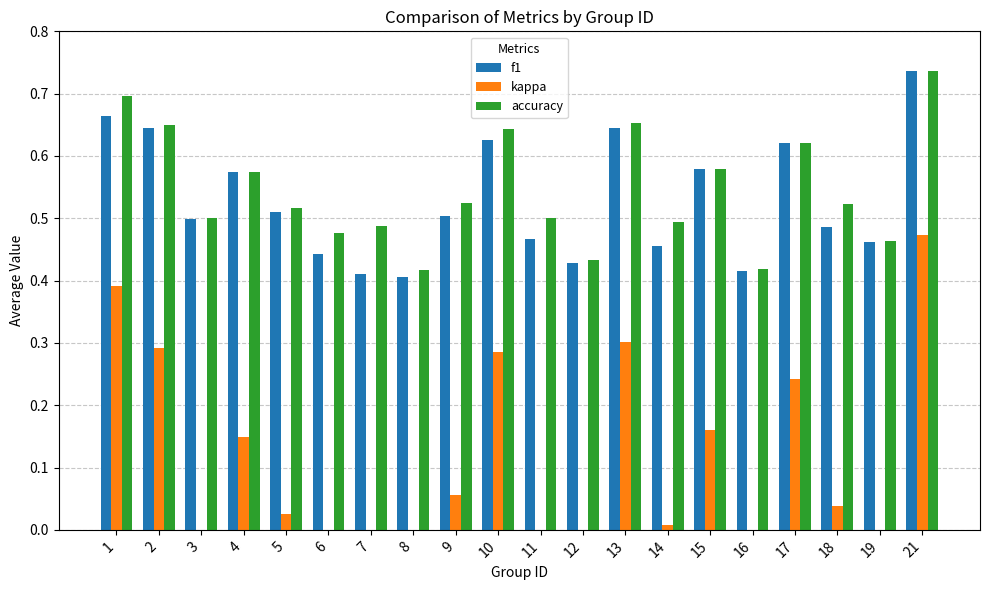

Between 5 and 7, which series saw the biggest shift?

kappa